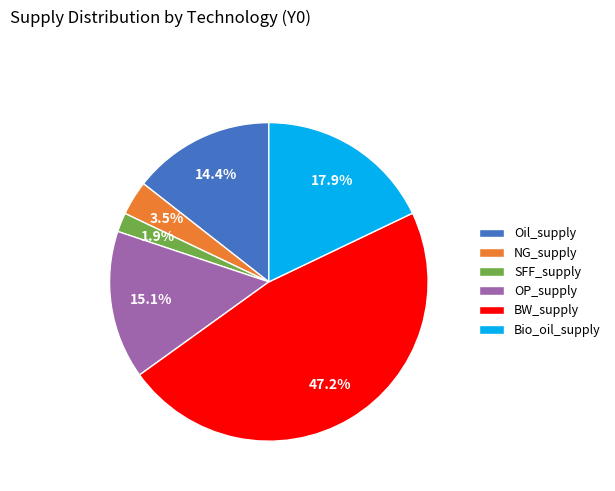

Does SFF_supply account for over 50% of the chart?

No